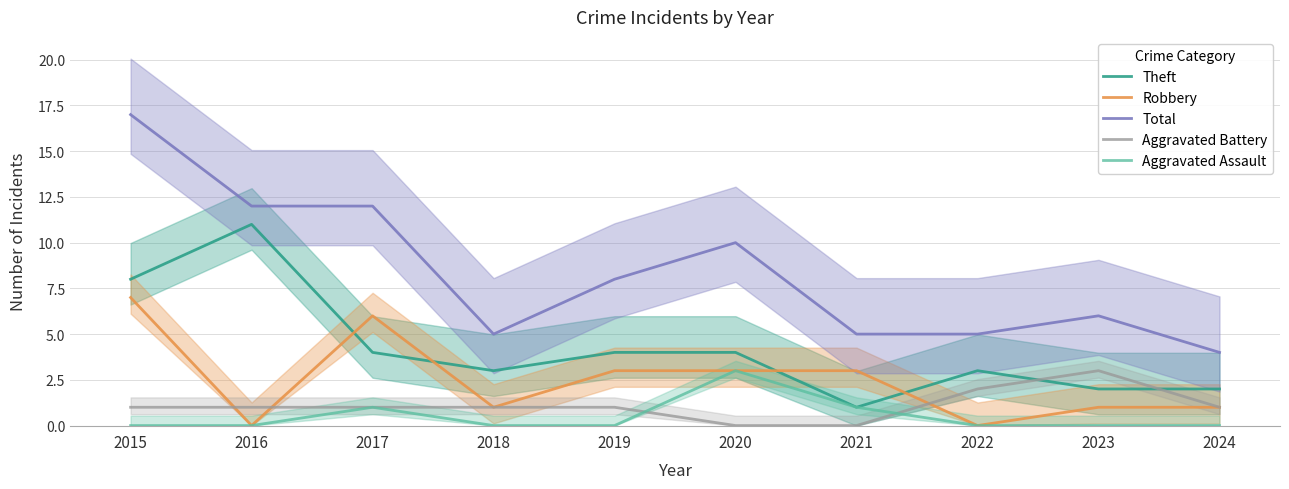

What is the value of the Robbery point at the 9th from the left?

1